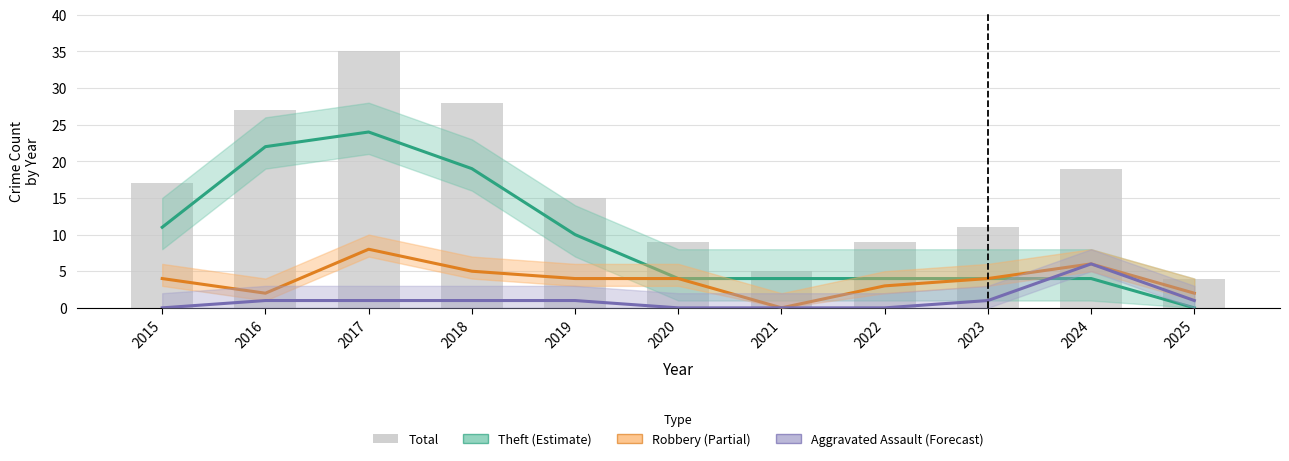

What is the highest value of the Theft series?

24